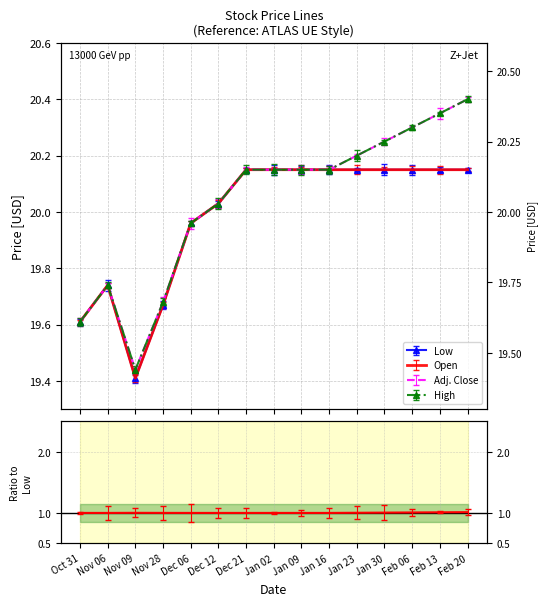

Which series has the largest range (max minus min)?

Adj. Close